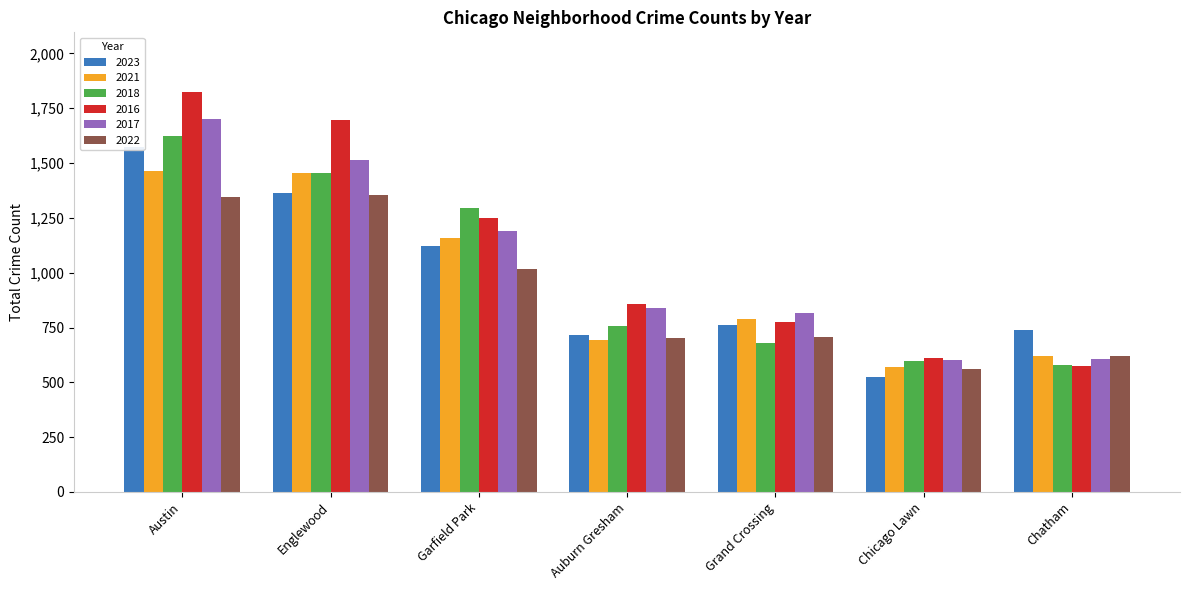

Are the bars grouped side by side (vs. stacked)?

Yes